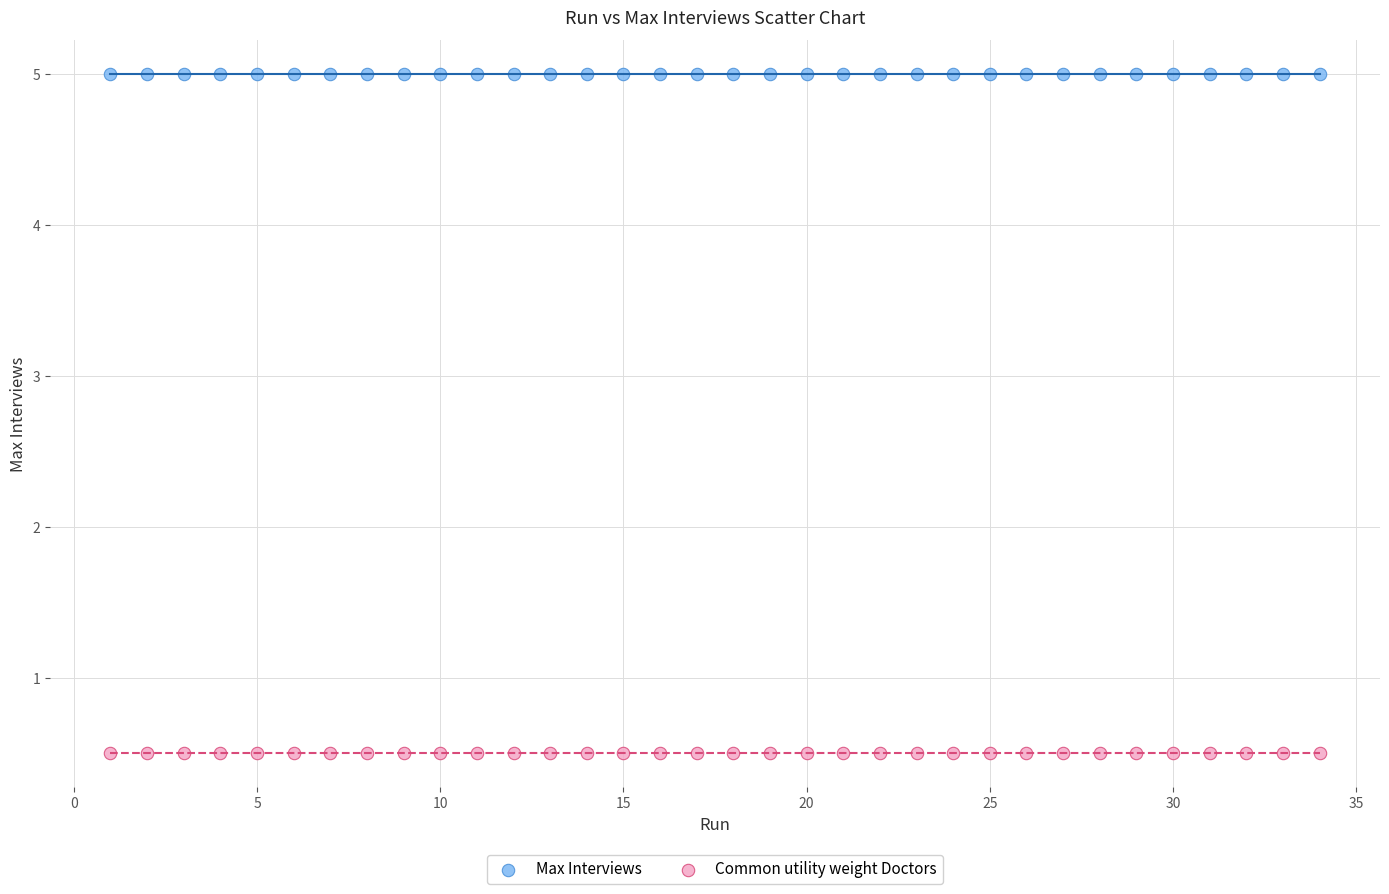

Which series contains the highest Y value?

Max Interviews